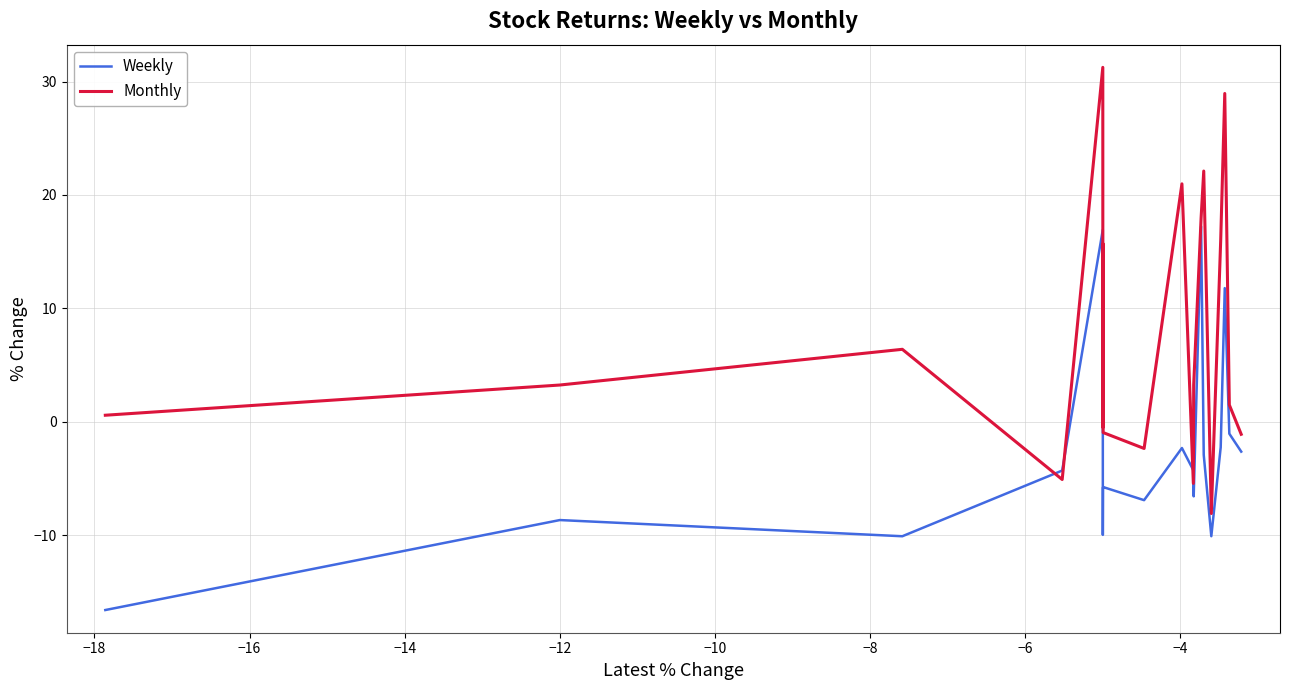

Which series has the largest range (max minus min)?

Monthly